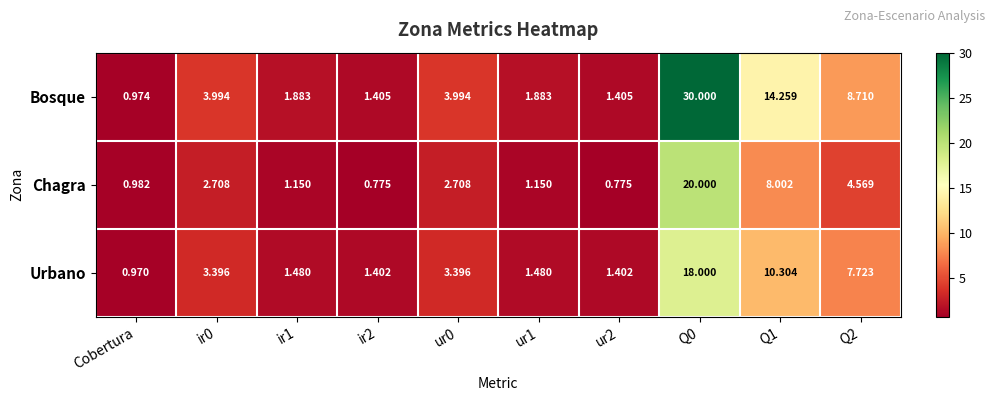

Which series has the largest range (max minus min)?

Bosque